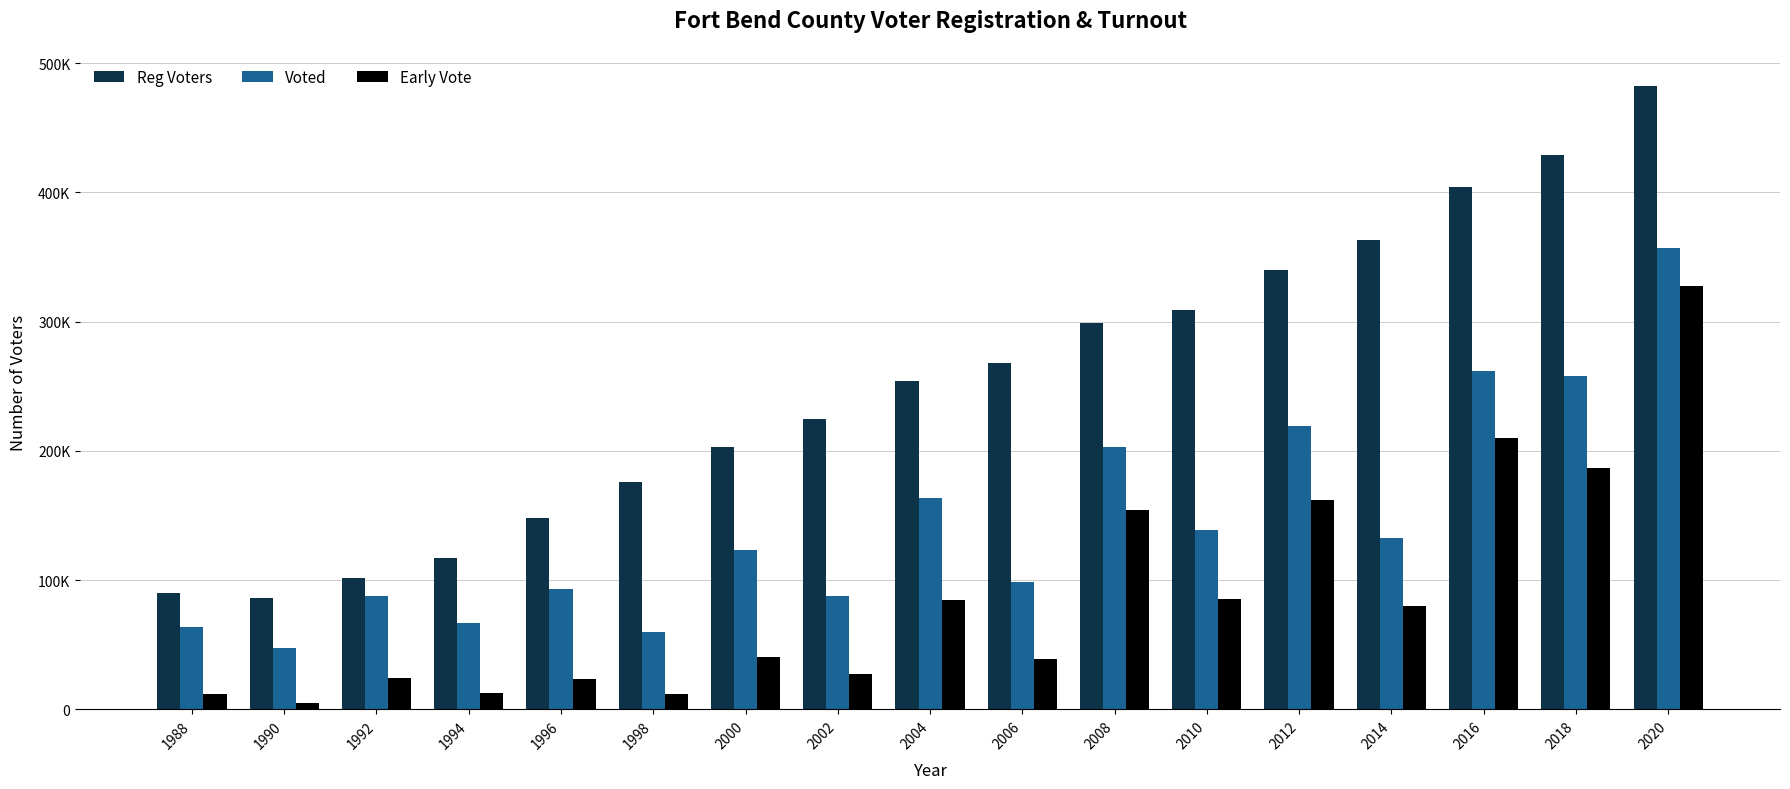

Is it true that Reg Voters equals 254364 at 2004?

True